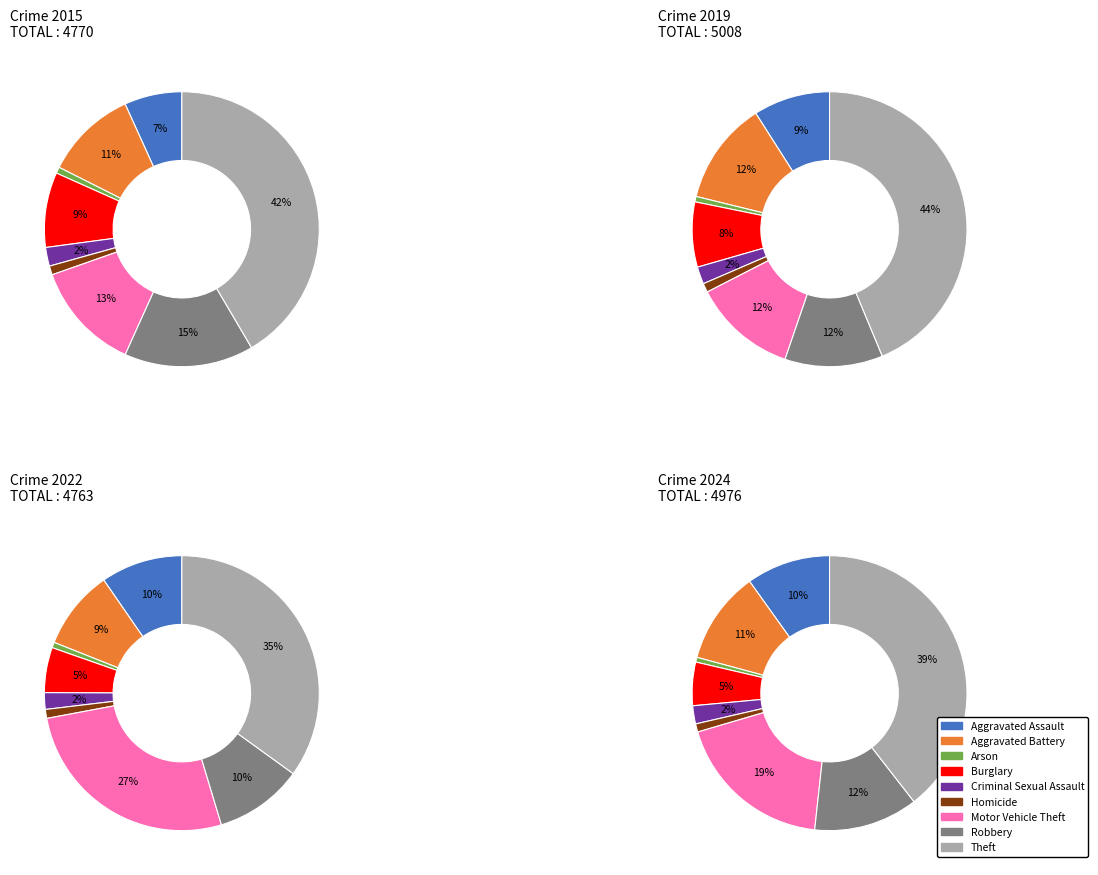

How many segments does this pie chart have?

9